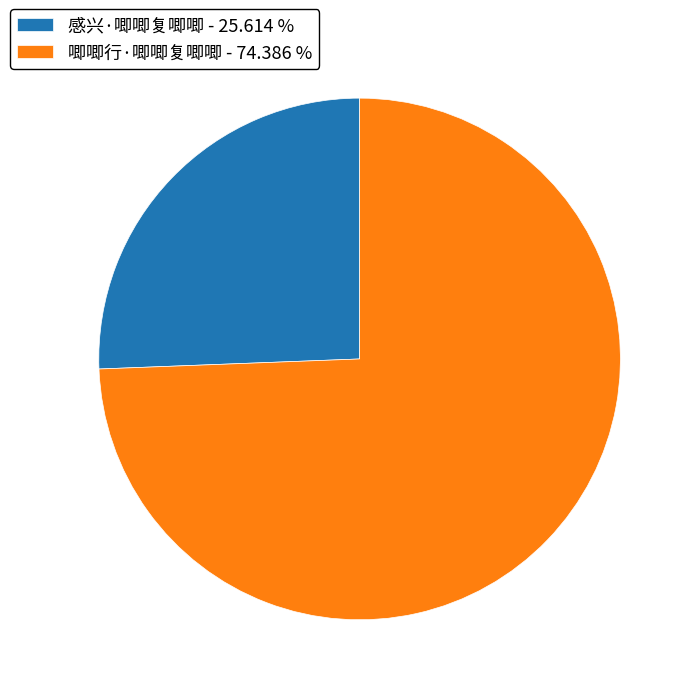

Does 唧唧行·唧唧复唧唧 represent more than half of the total?

Yes